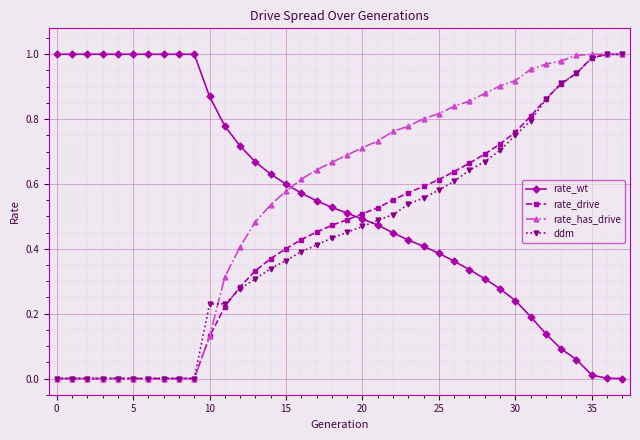

How many intersections are there between rate_wt and rate_has_drive?

1